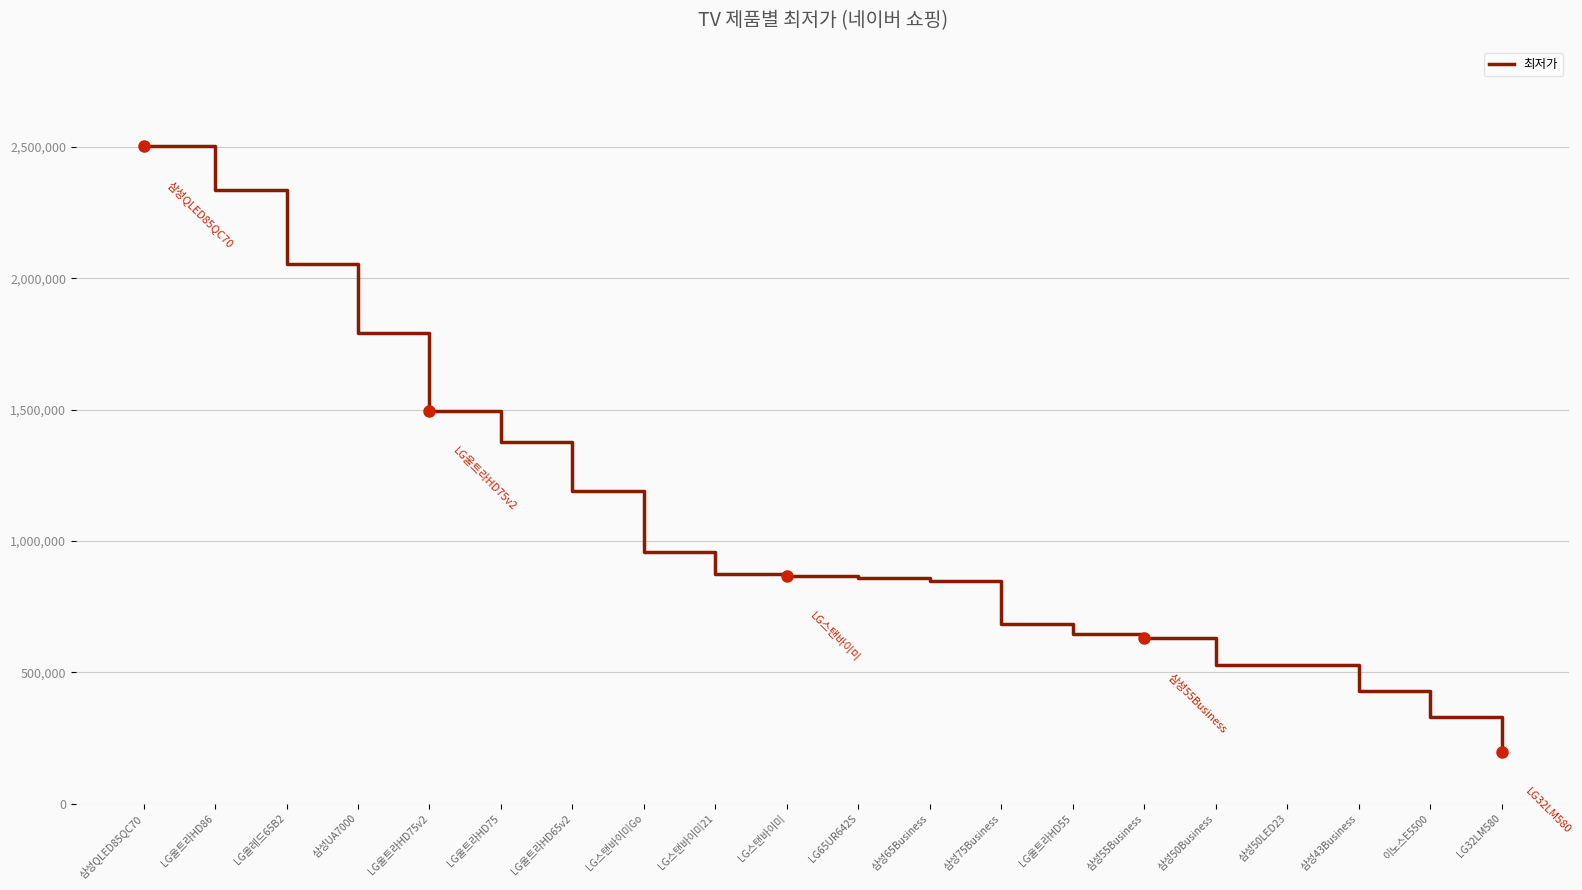

What is the greatest value displayed?

2505590